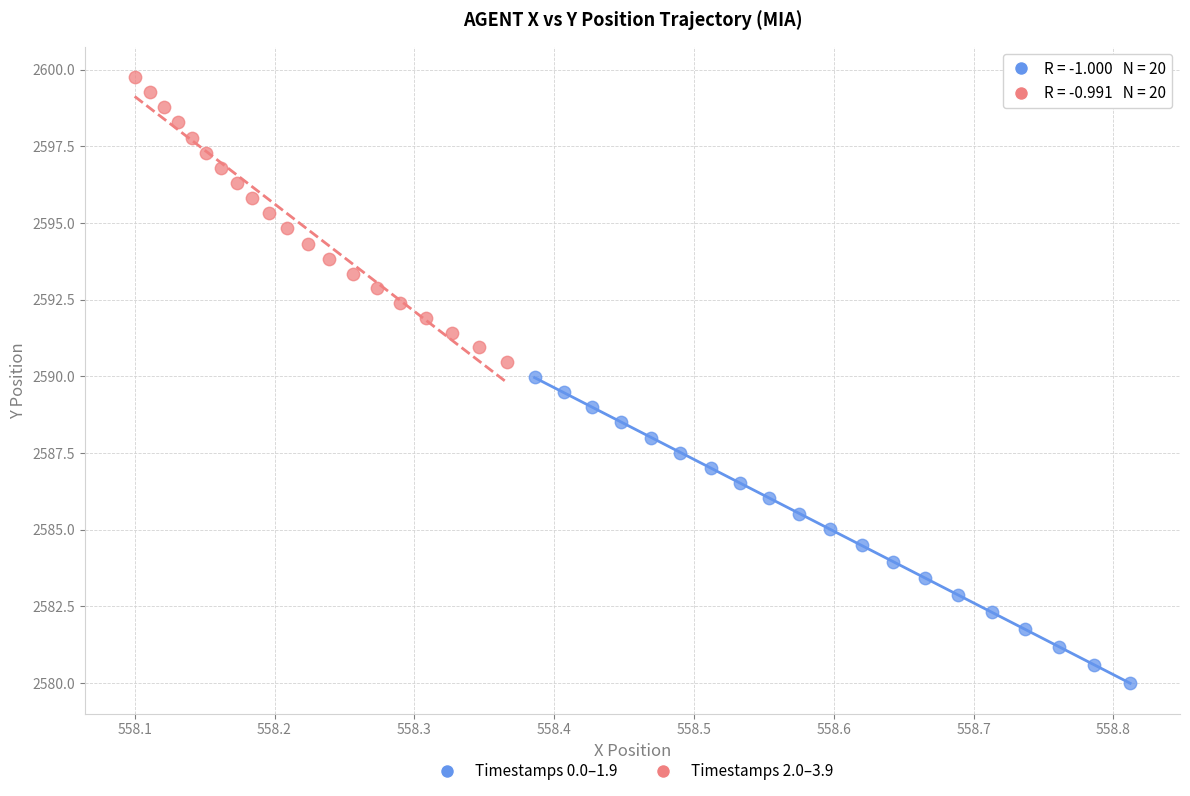

Which series has the largest Y range (max minus min)?

Timestamps 0.0–1.9